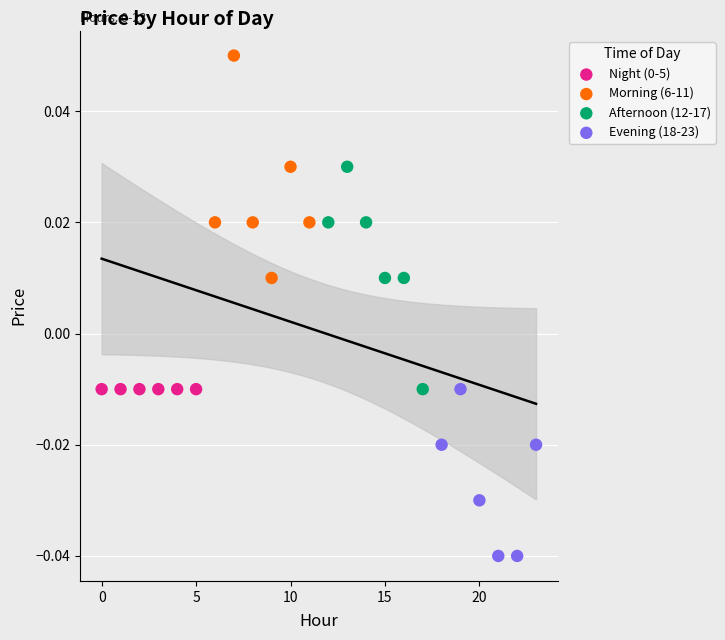

Which series contains the highest Y value?

Morning (6-11)